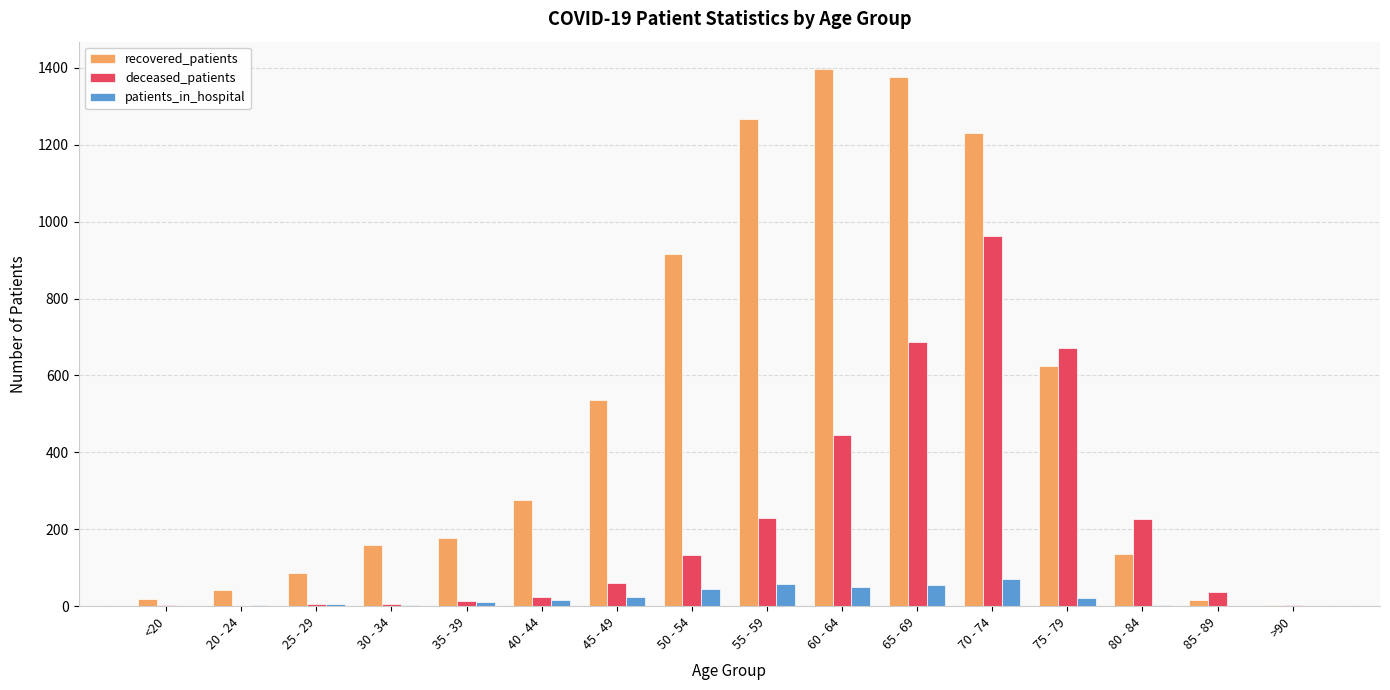

What value does the patients_in_hospital series have at 80 - 84, to the nearest 5?

5